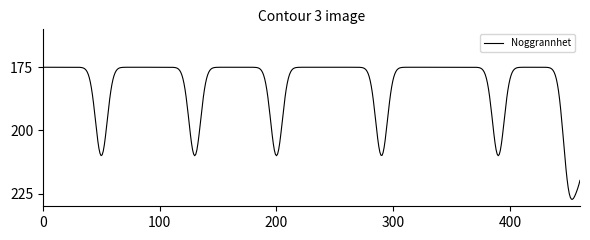

What is the difference between the maximum and minimum values?

52.3